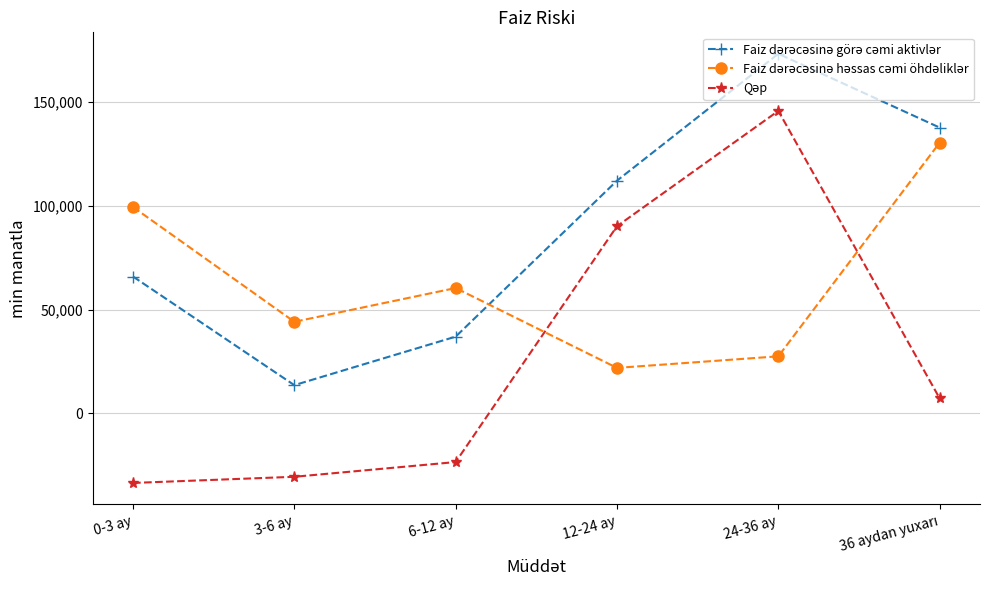

What is the label of the 5th point from the right?

3-6 ay